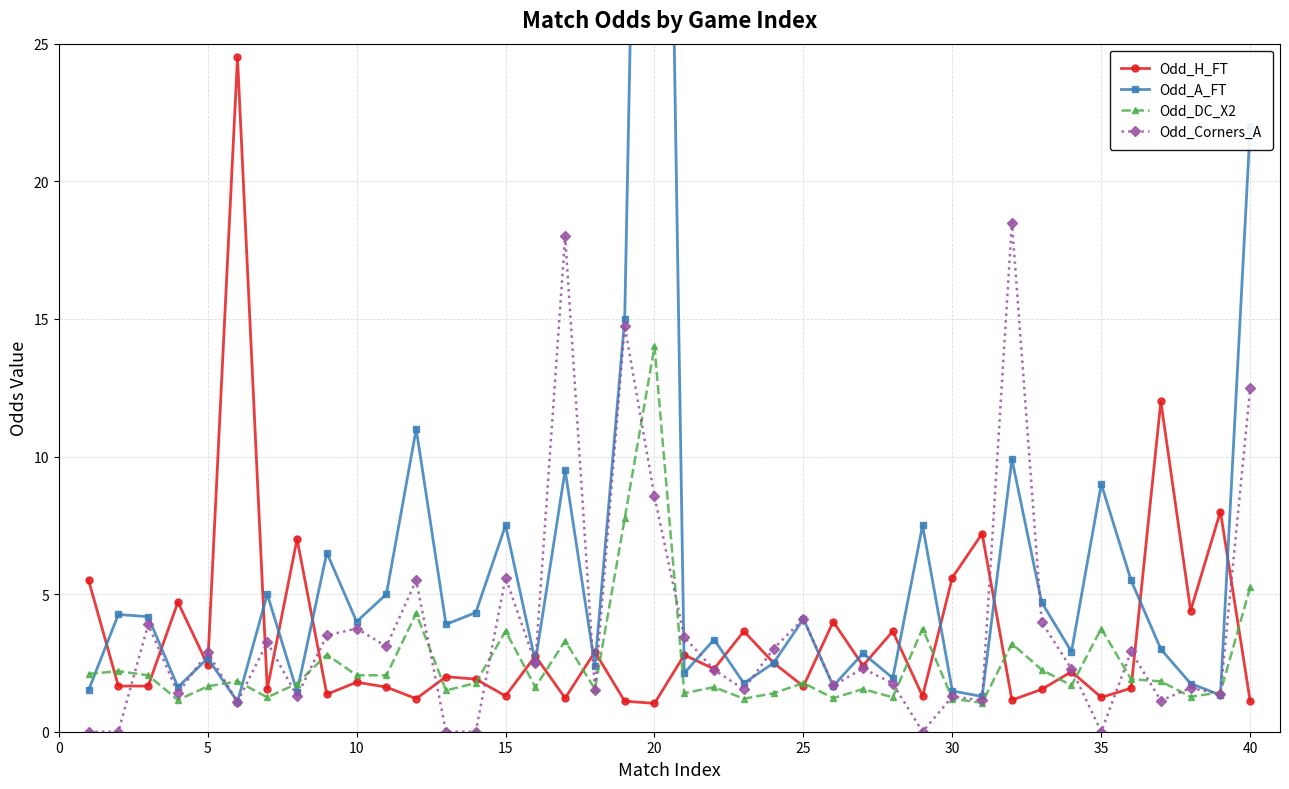

What is the minimum value for Odd_H_FT?

1.0